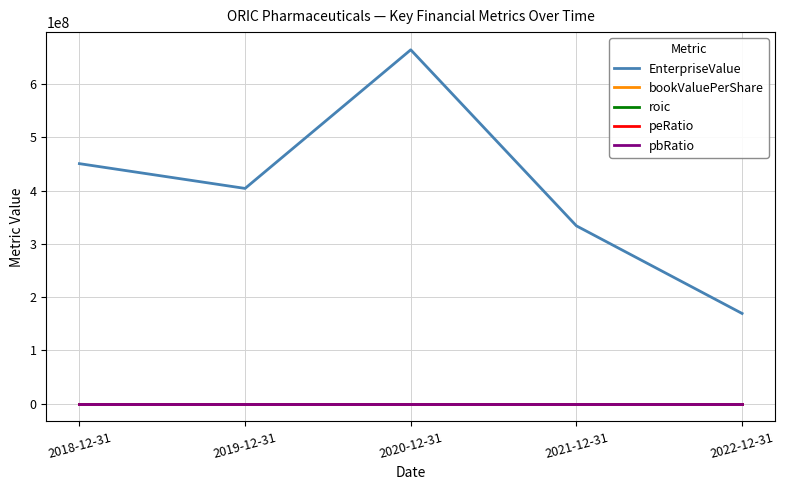

How many categories are shown in the chart?

5